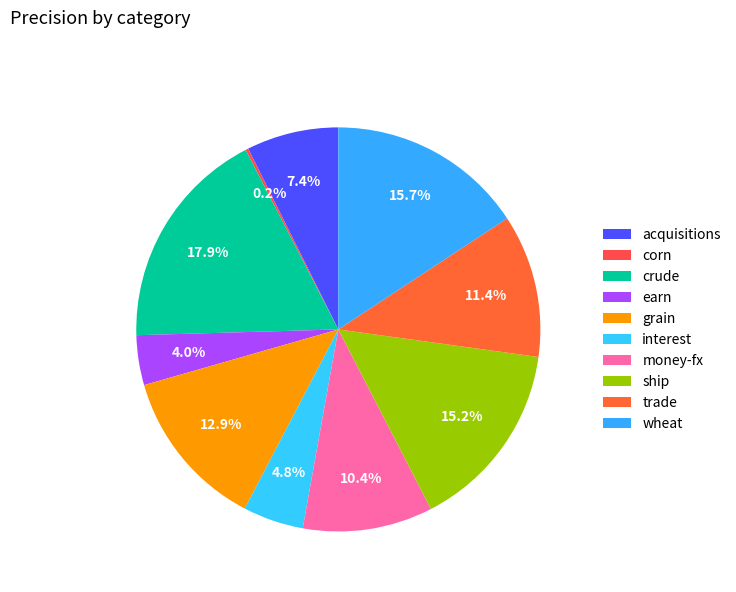

Does crude represent more than half of the total?

No